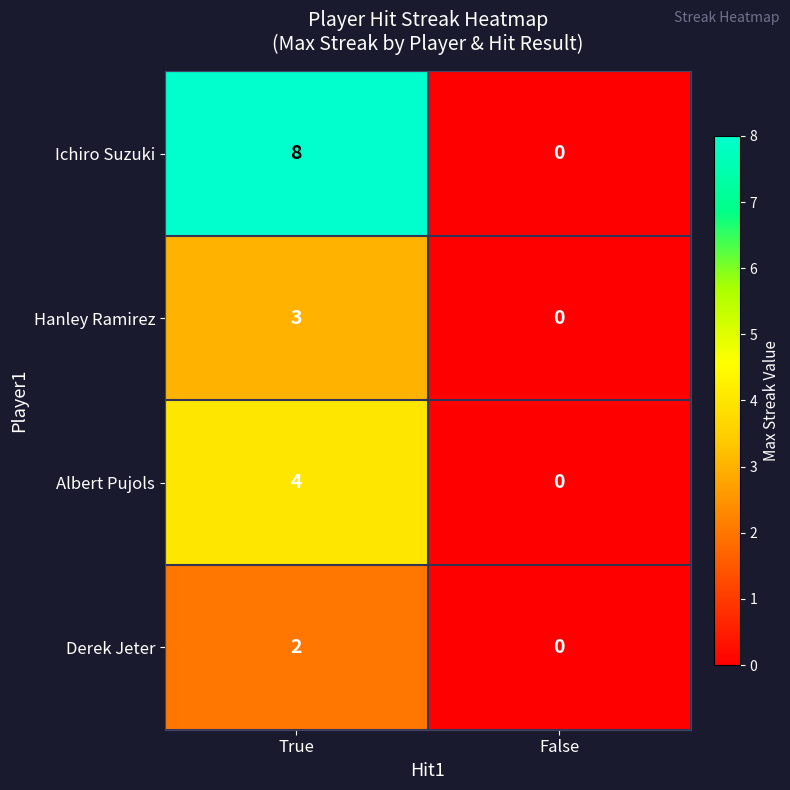

What is the difference between the highest and lowest values at True?

6